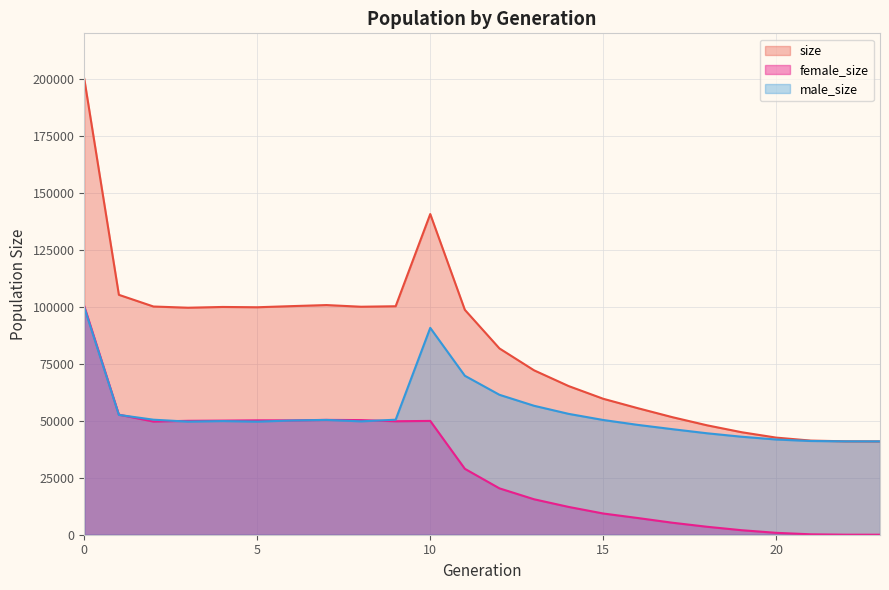

Rank the series by their maximum value, from highest to lowest.

size, female_size, male_size